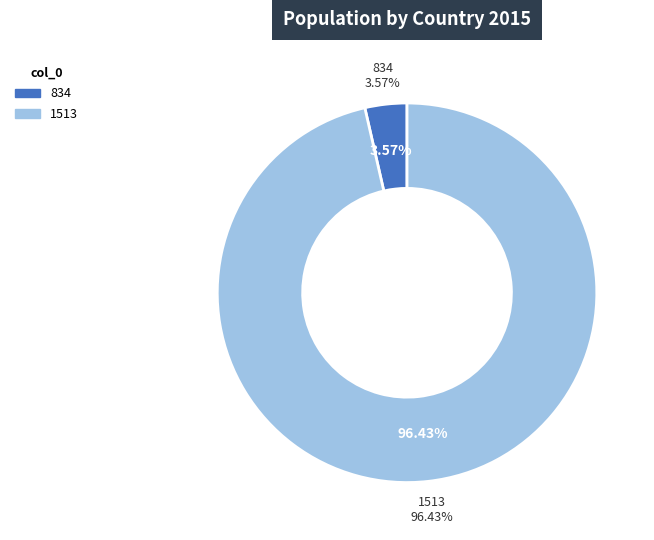

What percentage is the 1513 slice, to the nearest percent?

96%